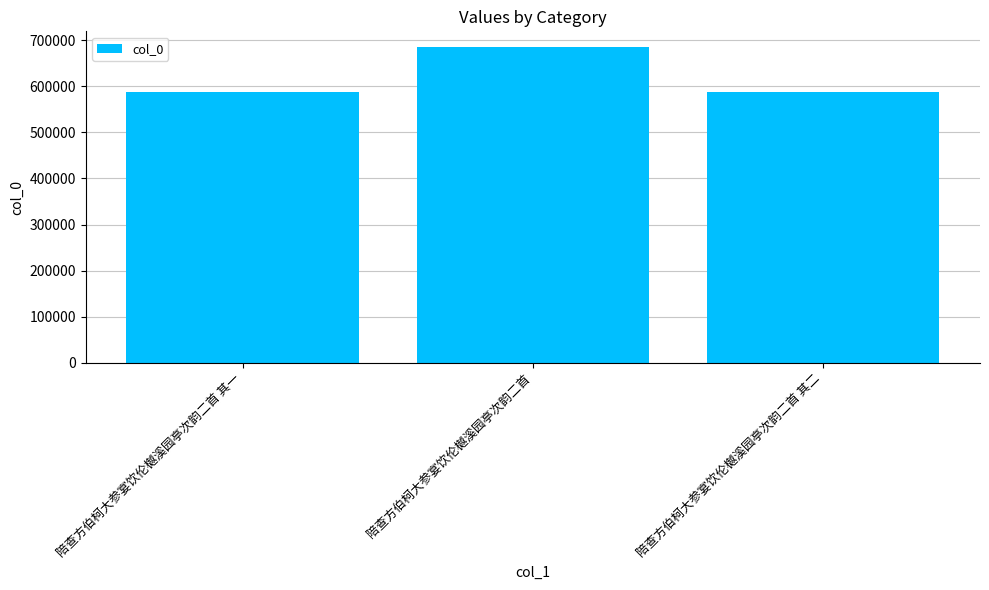

Which label corresponds to the largest value in the chart?

陪查方伯柯大参宴饮伦樾溪园亭次韵二首